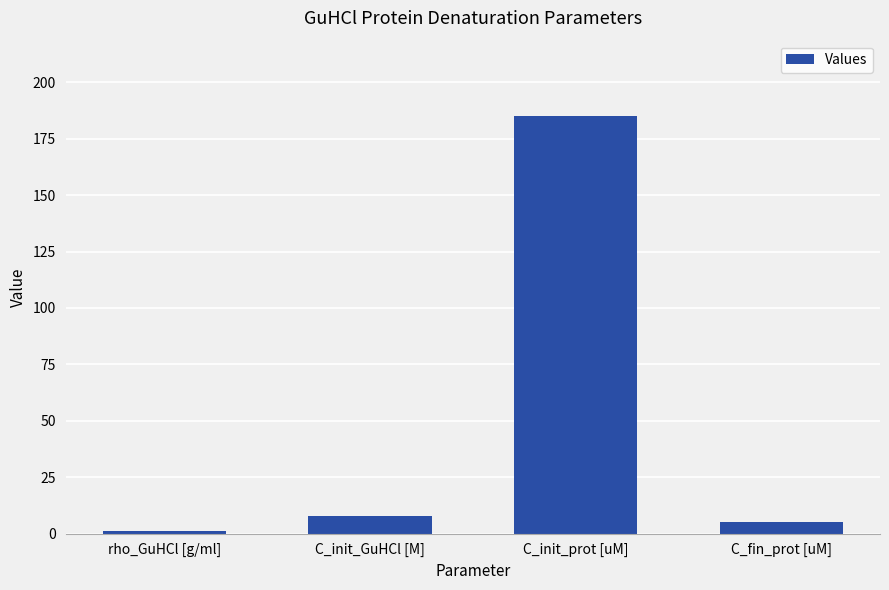

Reading left to right, list all the values displayed in this chart.

1.2	8.0	185.2	5.0